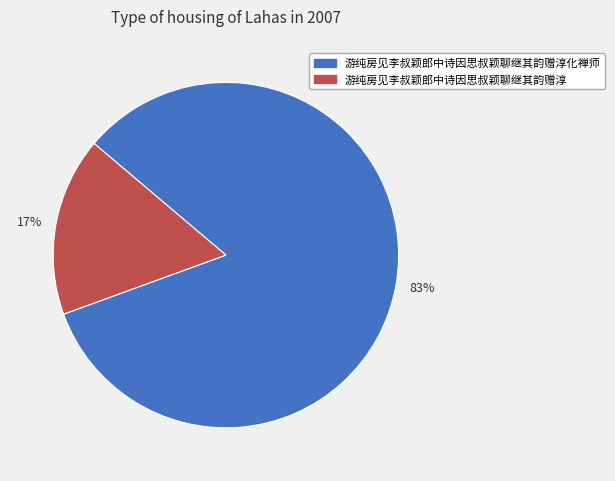

Is it true that 83% is 76% of the pie?

False